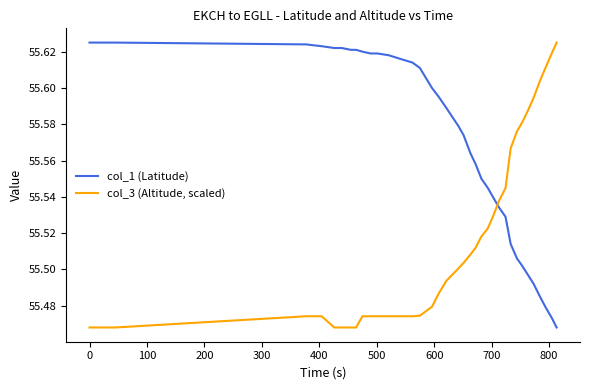

Which series ends up on top after the final intersection of col_3 (Altitude, scaled) and col_1 (Latitude)?

col_3 (Altitude, scaled)